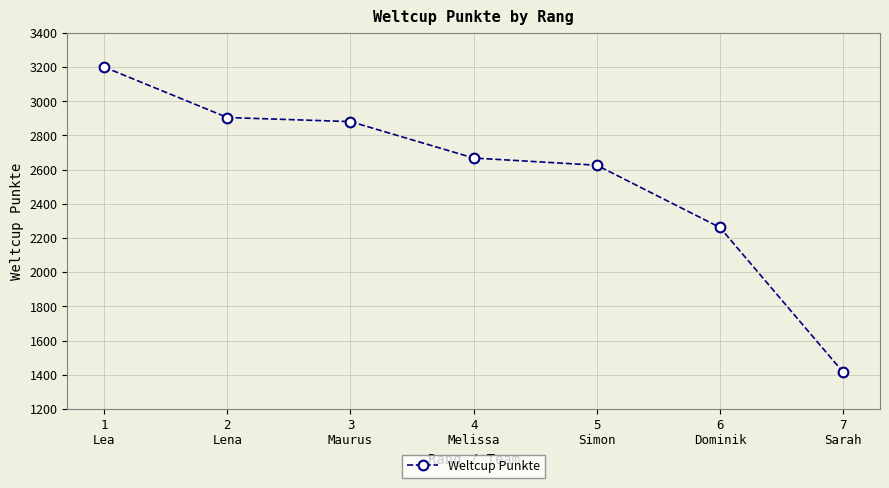

Rank the categories by value from highest to lowest.

1
Lea, 2
Lena, 3
Maurus, 4
Melissa, 5
Simon, 6
Dominik, 7
Sarah